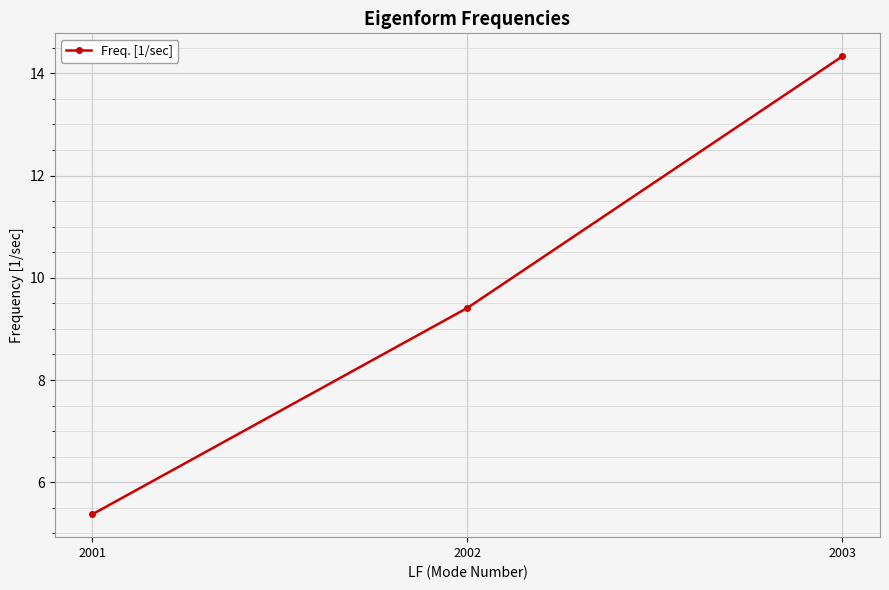

The chart shows a value of 14.3 at 2003. True or false?

True